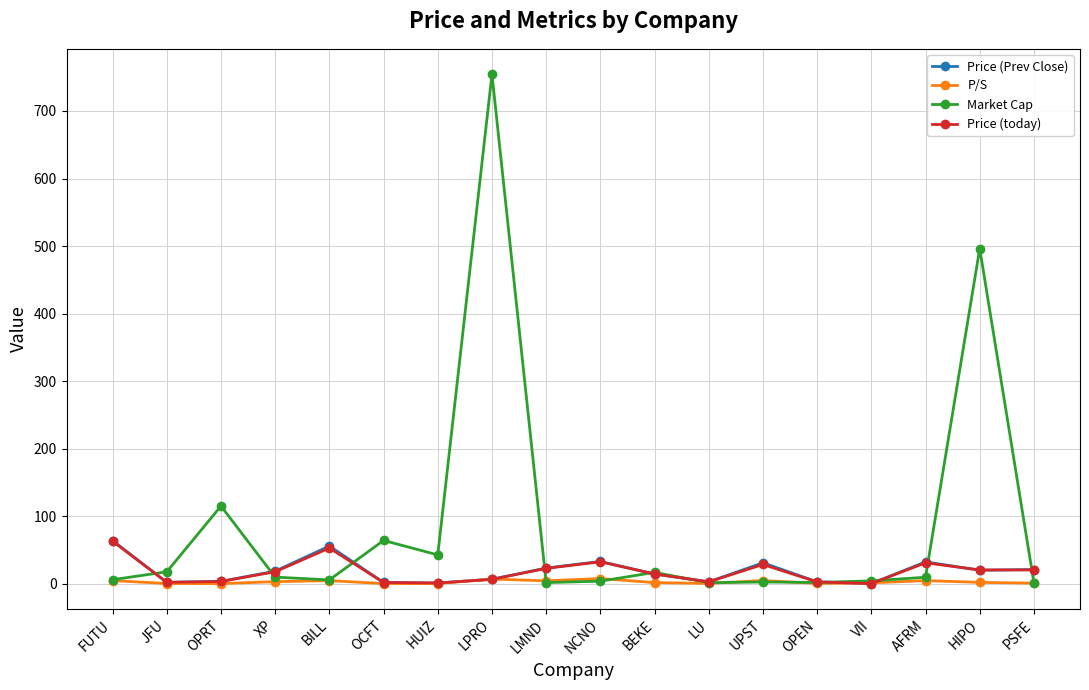

What is the sum of the P/S values at HUIZ and VII?

1.5